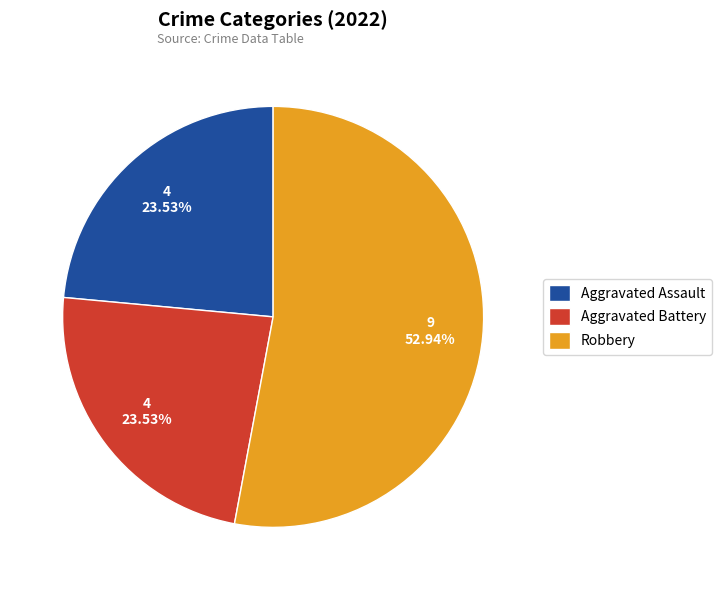

Does Robbery account for over 50% of the chart?

Yes